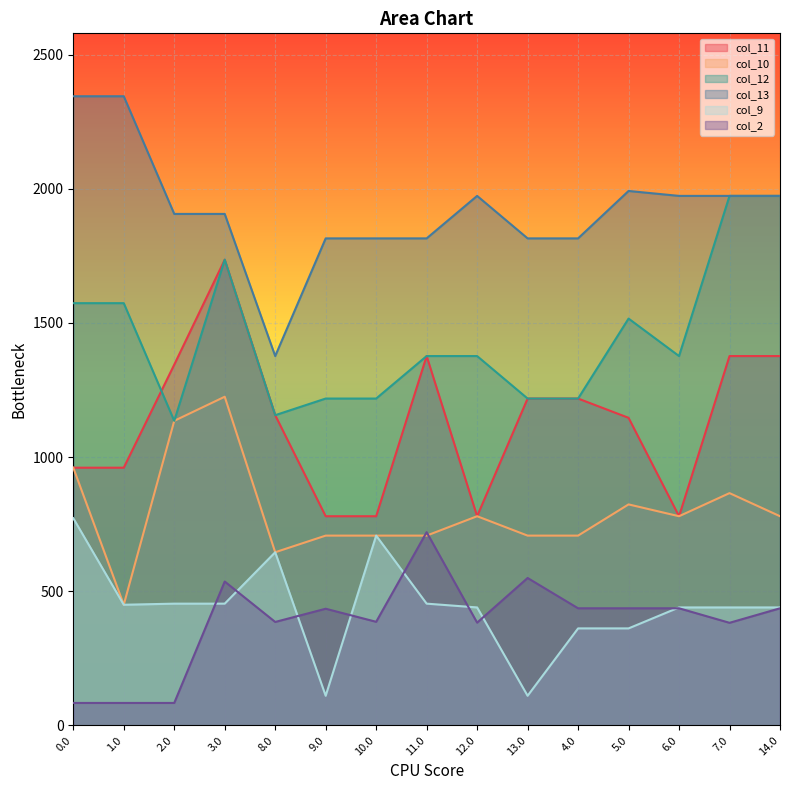

How many lines are shown in the chart?

6